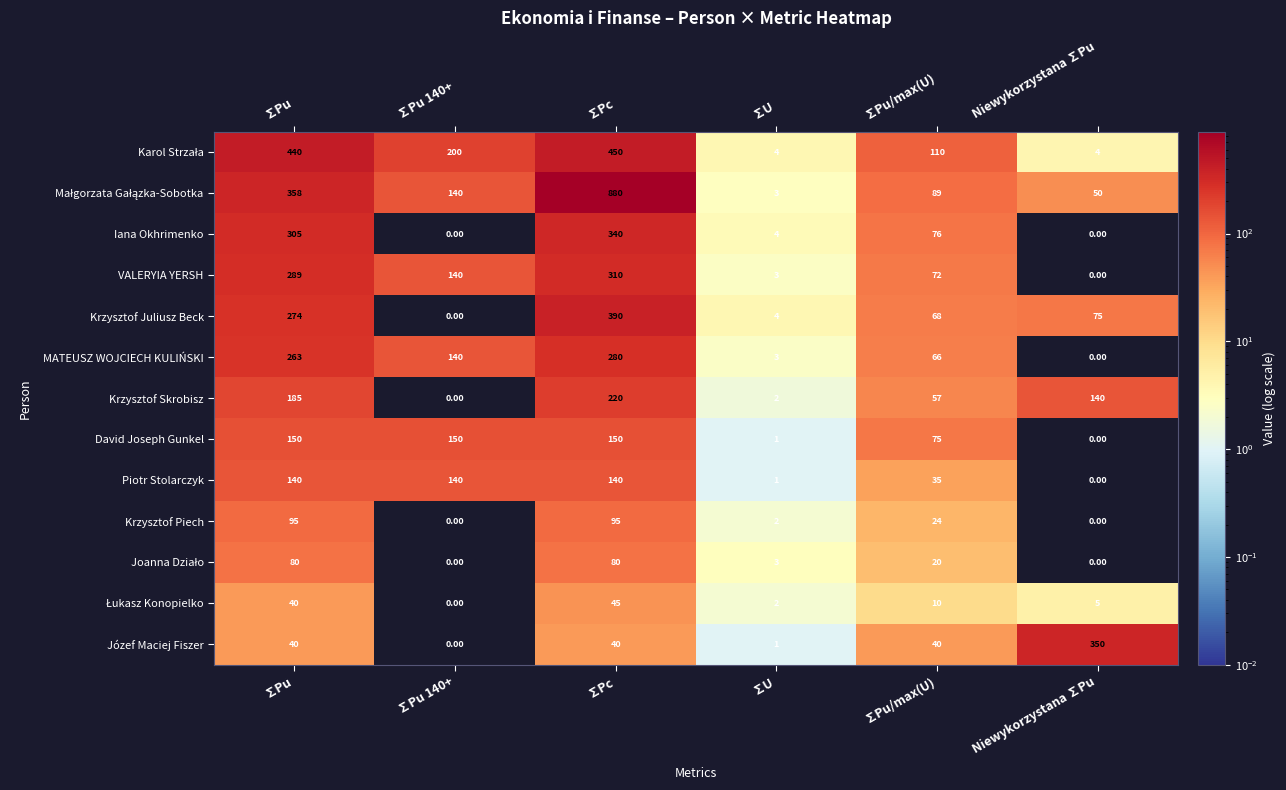

List the labels in order of Krzysztof Juliusz Beck value, largest first.

∑Pc, ∑Pu, Niewykorzystana ∑Pu, ∑Pu/max(U), ∑U, ∑Pu 140+